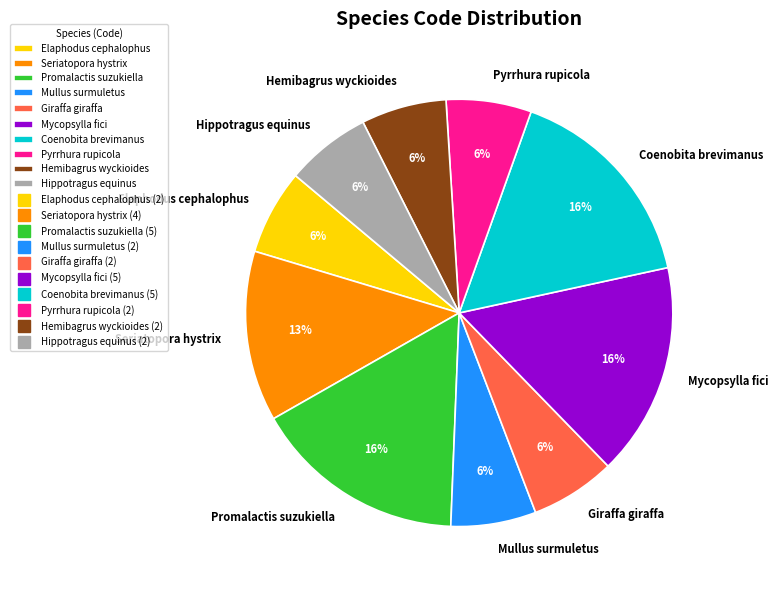

To the nearest percent, what is the difference between the largest and smallest slice percentages?

10%